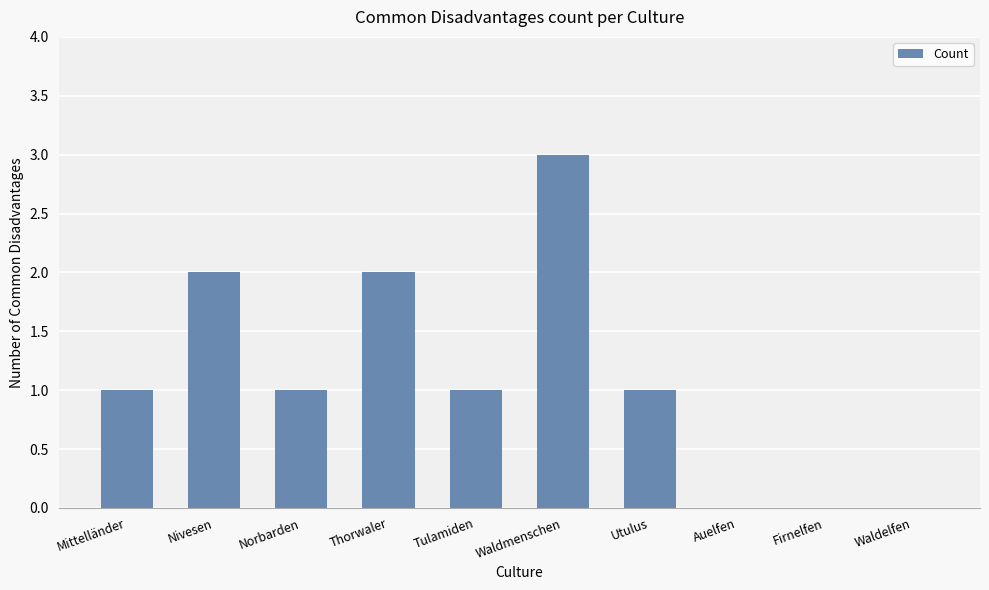

Which label corresponds to the largest value in the chart?

Waldmenschen